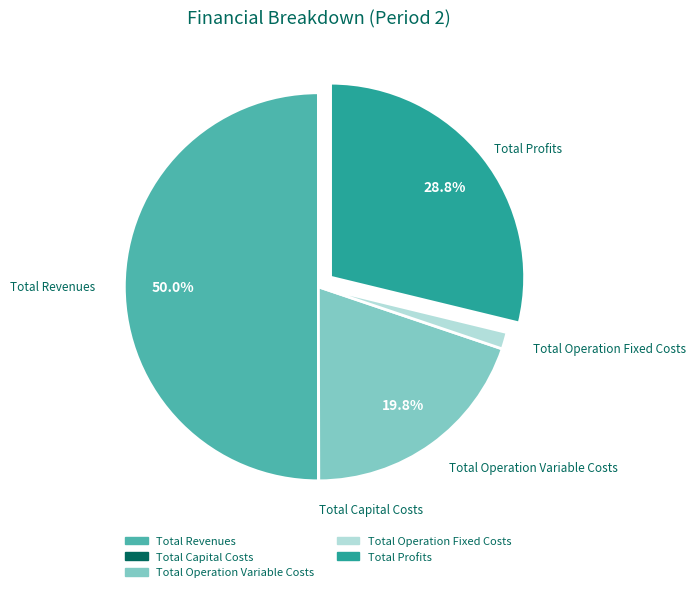

To the nearest percent, what is the average slice percentage?

20%